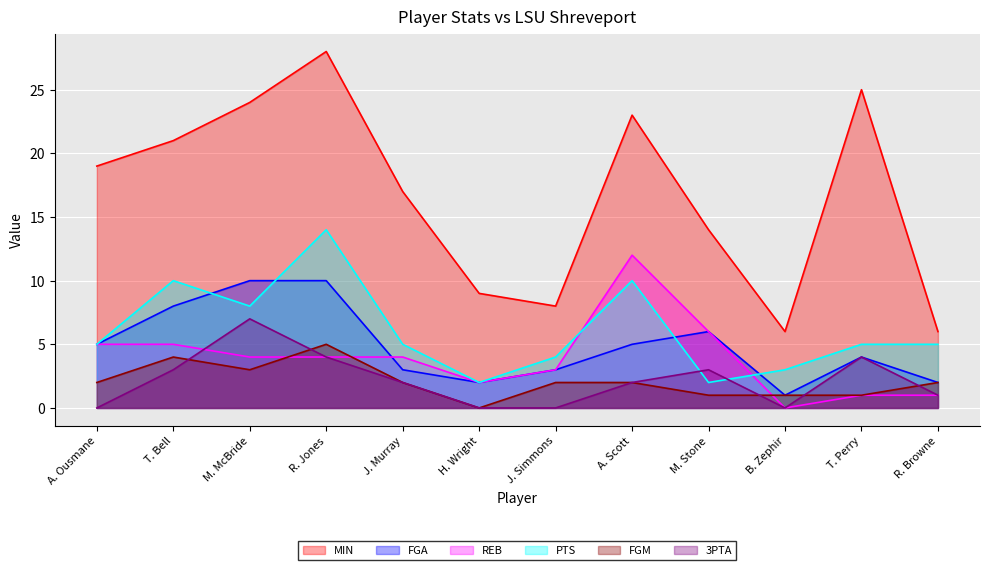

Does the chart display data point markers on the line(s)?

No